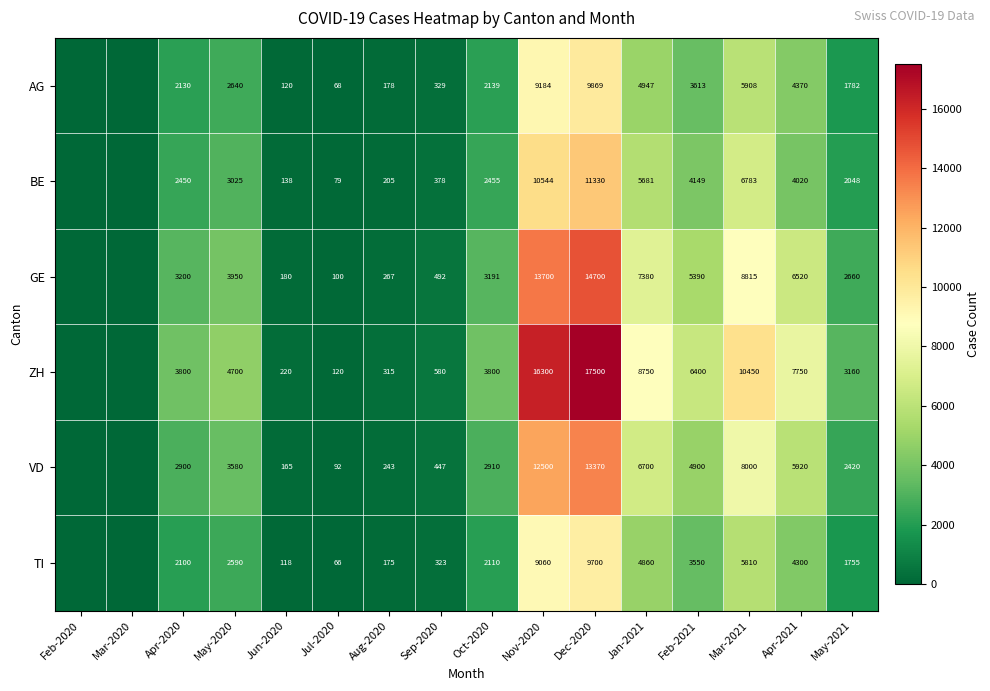

Which has a higher value, Mar-2021 or Dec-2020?

Dec-2020